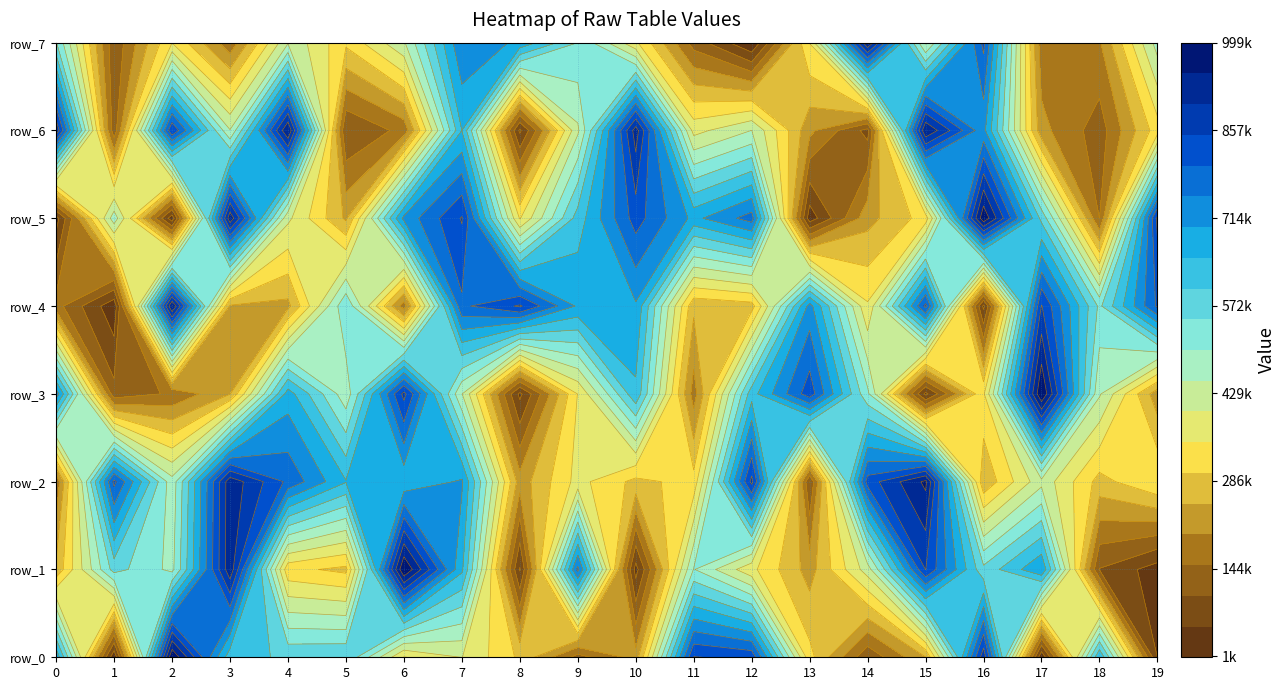

Which has a higher value, 16 or 0?

16